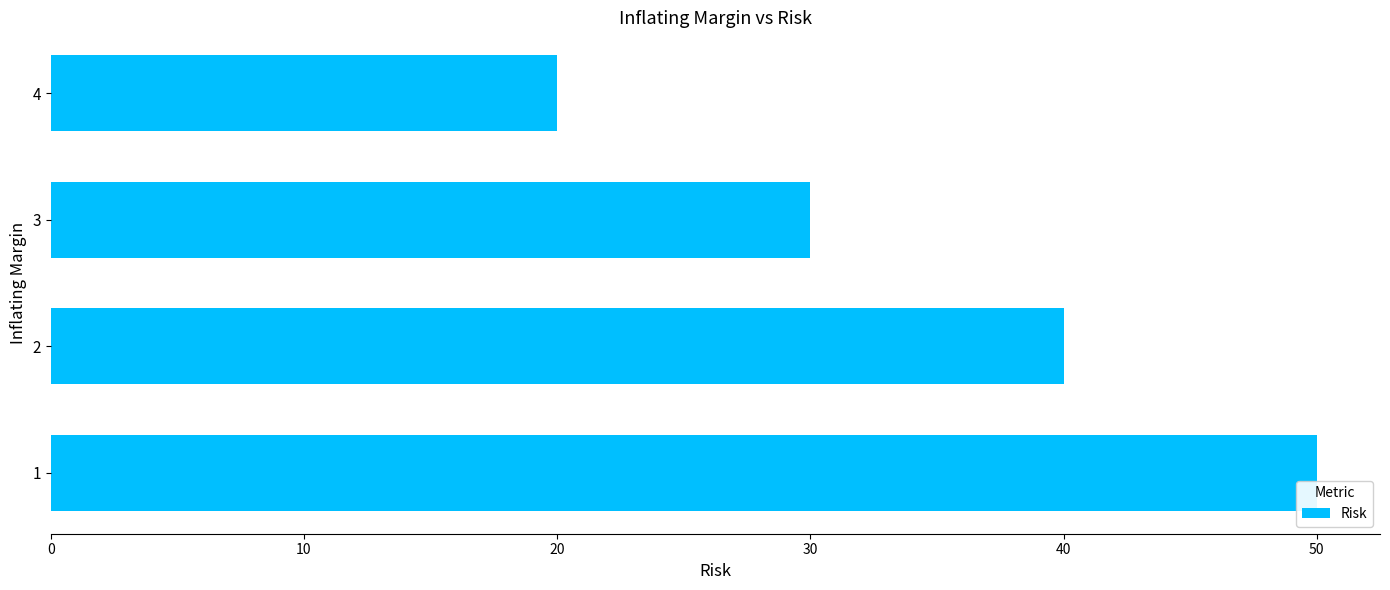

Read the value at 4.

20